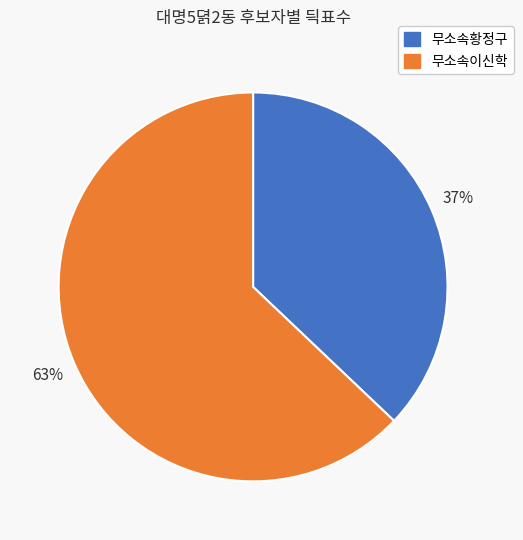

What is the ratio of the value at 무소속황정구 to the value at 무소속이신학?

0.6